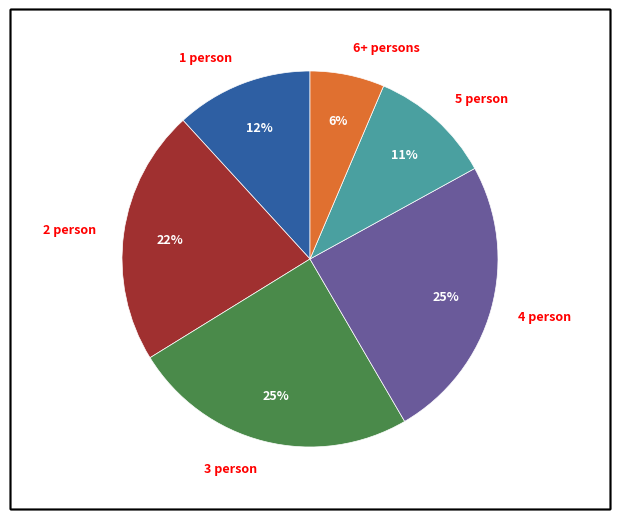

What is the ratio of the value at 4 person to the value at 2 person?

1.1